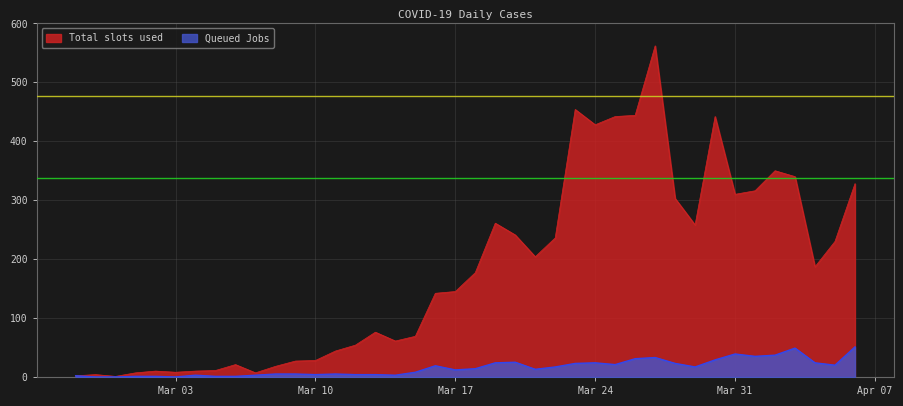

At 2020-04-05, list the series in order from smallest to largest.

Queued Jobs, Total slots used